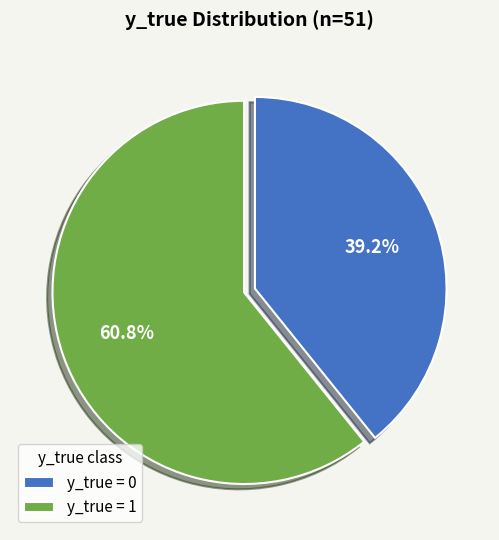

Does y_true = 0 account for over 50% of the chart?

No